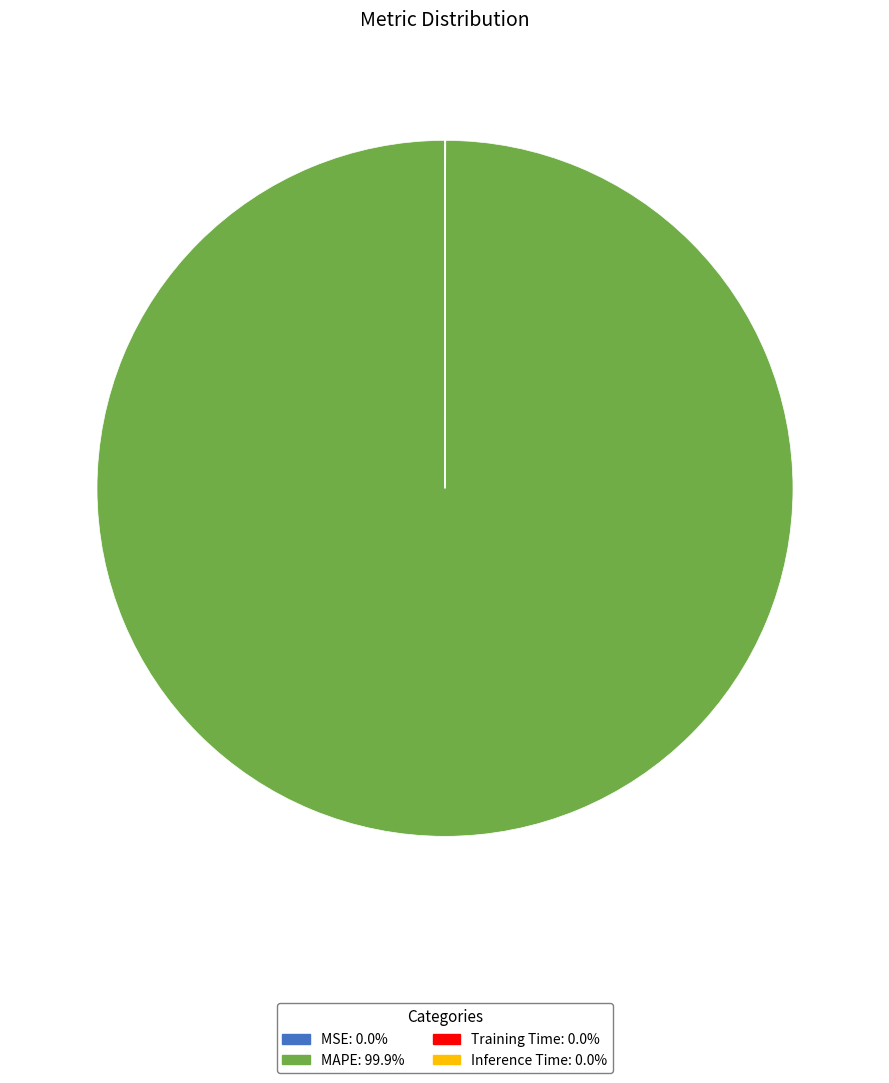

Does any single category account for the majority?

Yes